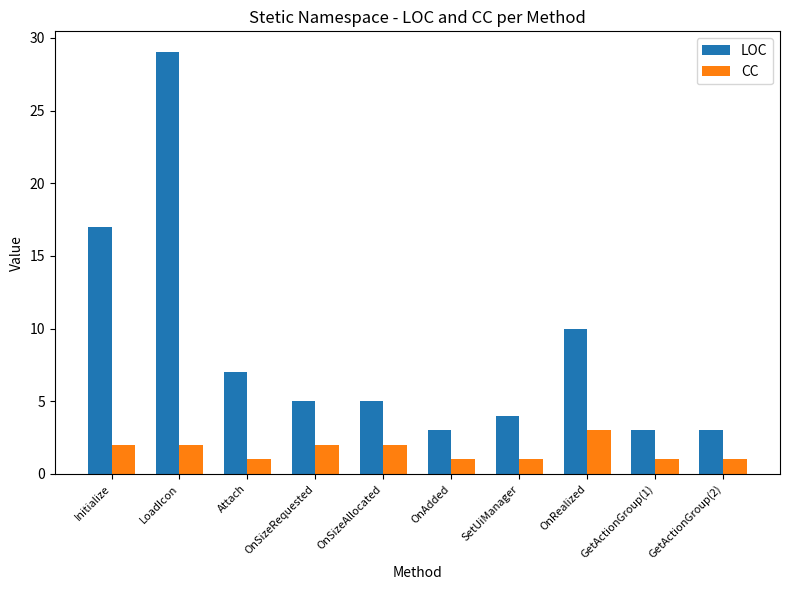

How many series are shown in this chart?

2